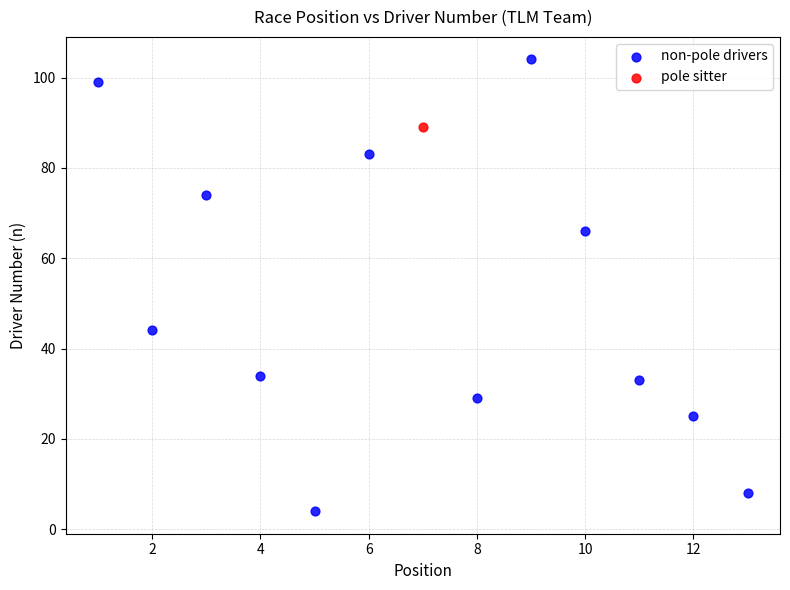

What are all the series names shown in the legend?

non-pole drivers, pole sitter